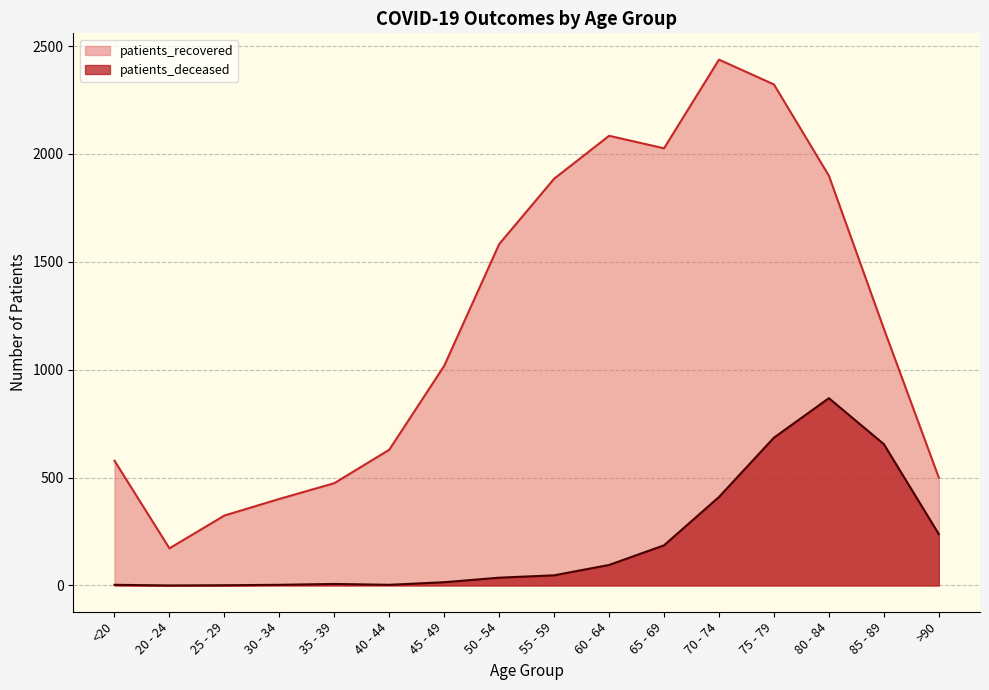

Rank the series by their maximum value, from highest to lowest.

patients_recovered, patients_deceased